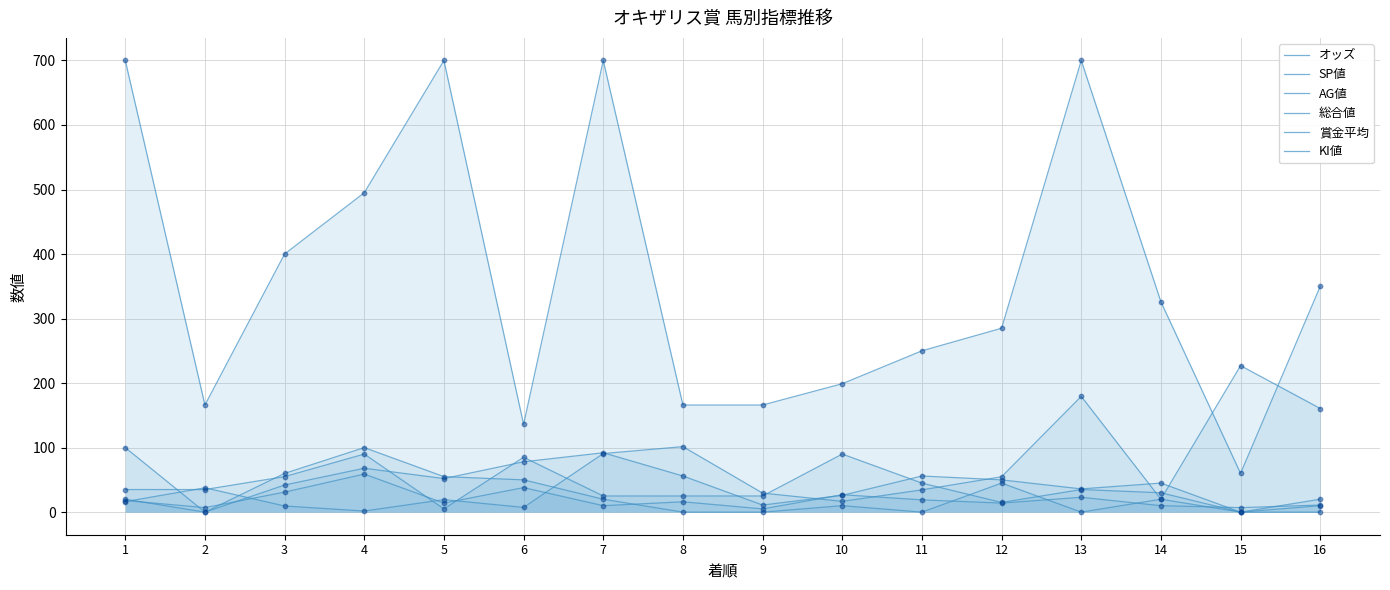

Which series contains the highest Y value?

賞金平均